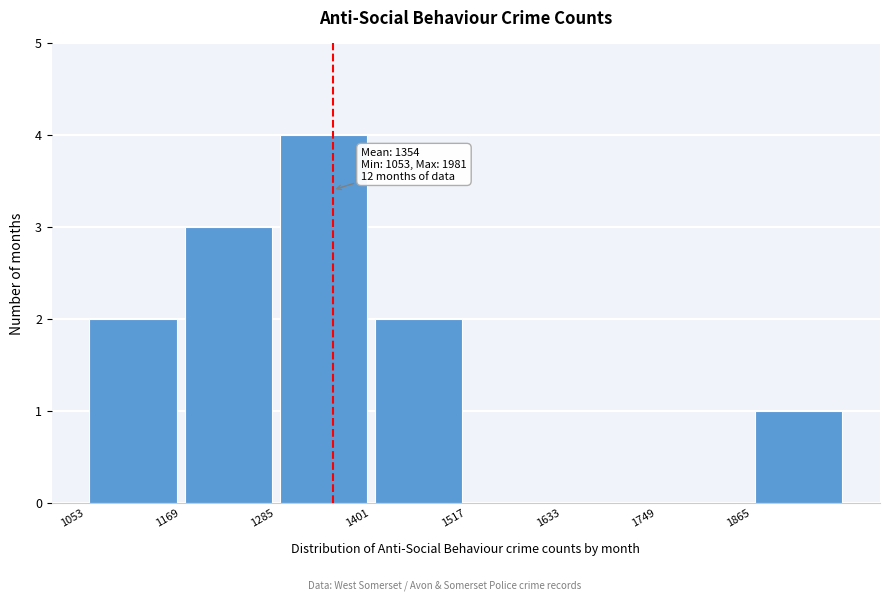

Over which range of the x-axis is the bar tallest?

1280 to 1400